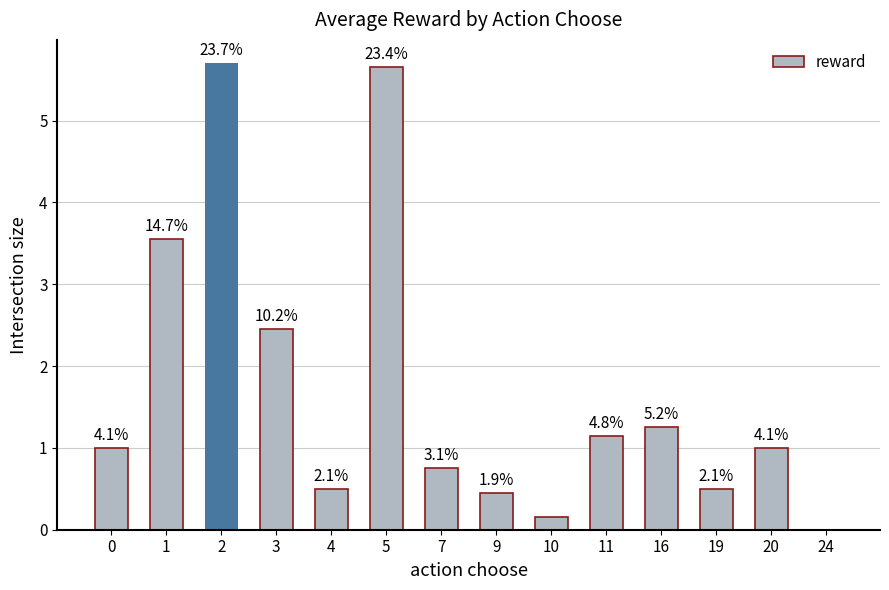

Reading left to right, list all the values displayed in this chart.

1.0	3.5	5.7	2.5	0.5	5.6	0.8	0.5	0.1	1.2	1.2	0.5	1.0	0.0